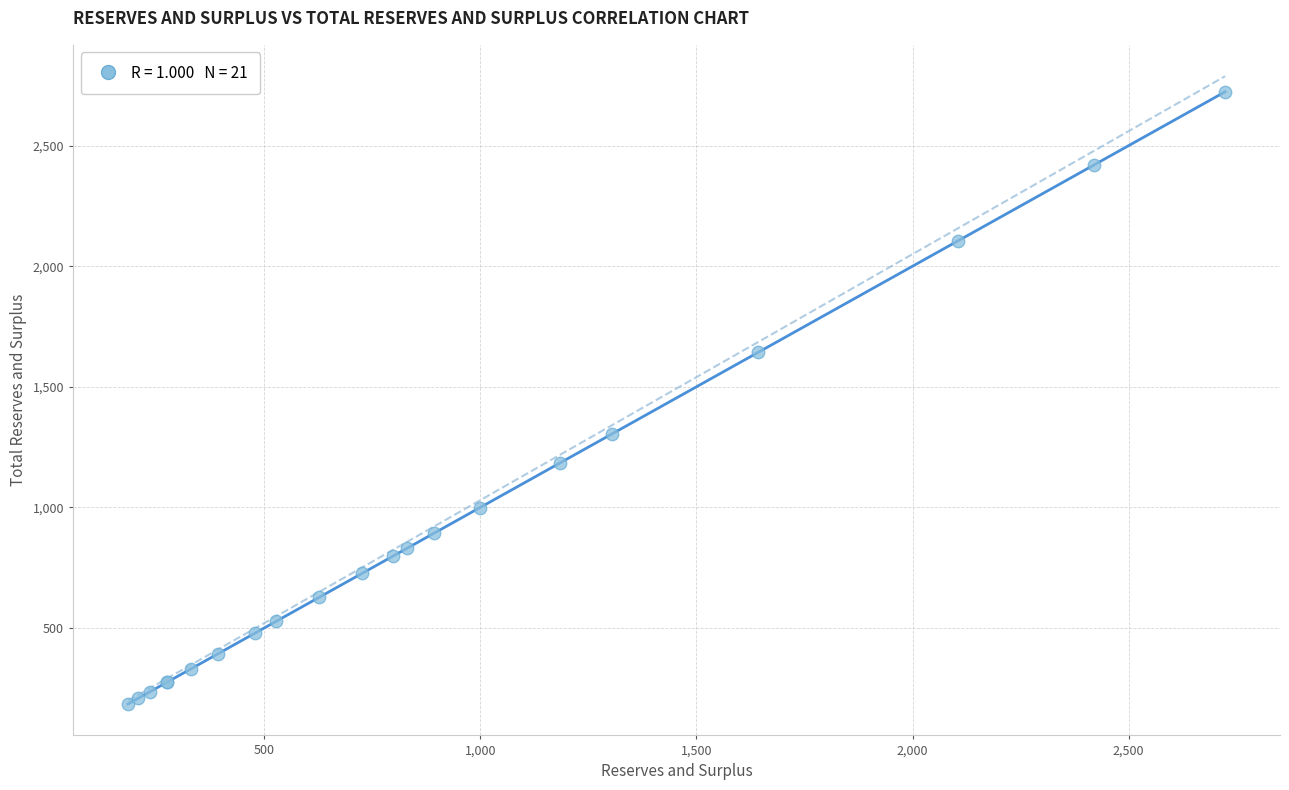

What Y value in the scatter plot is closest to 1454?

1303.5